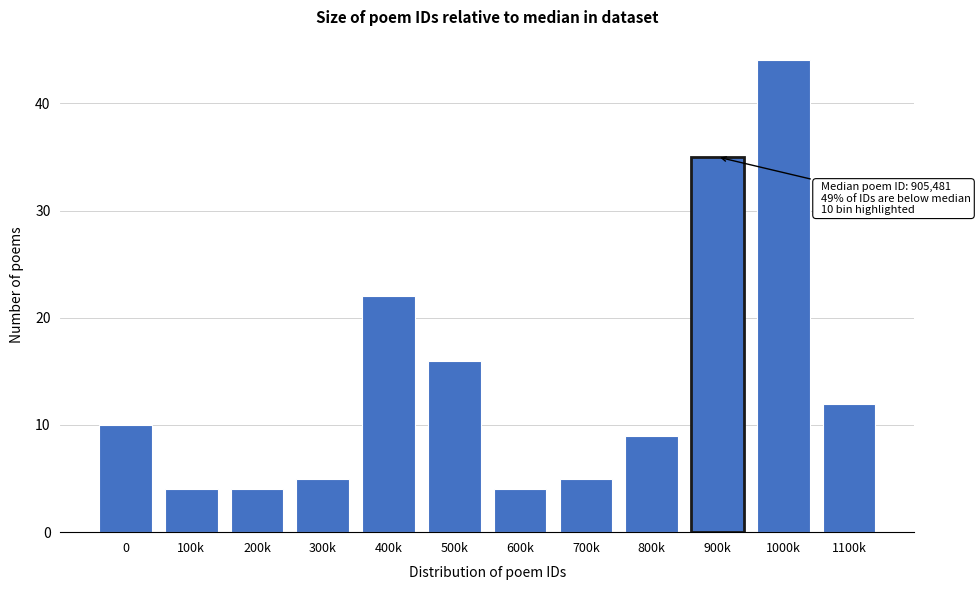

Reading left to right, list all the values displayed in this chart.

10	4	4	5	22	16	4	5	9	35	44	12